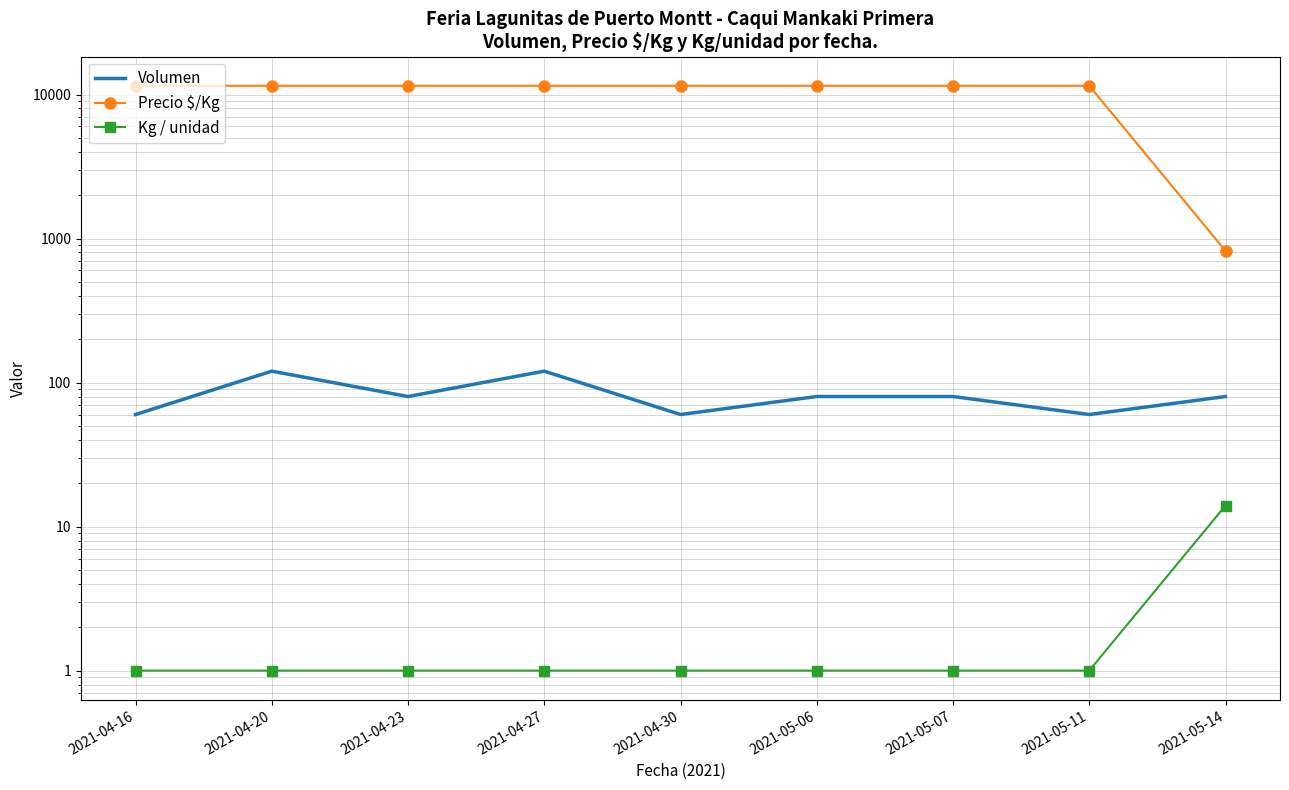

Which label corresponds to the smallest value in the chart?

2021-04-16